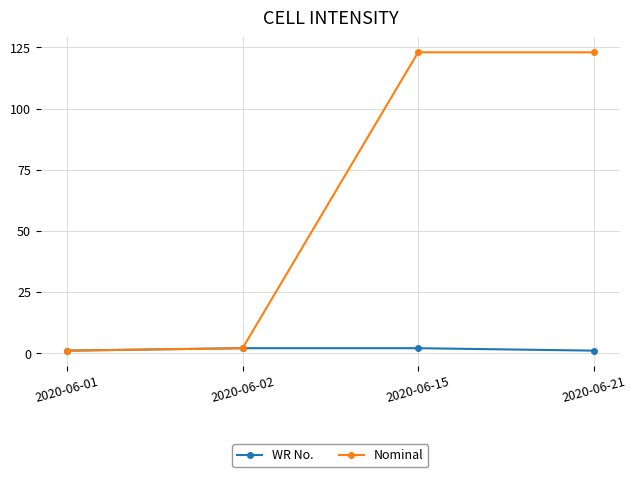

The value of Nominal at 2020-06-21 is 204. True or false?

False